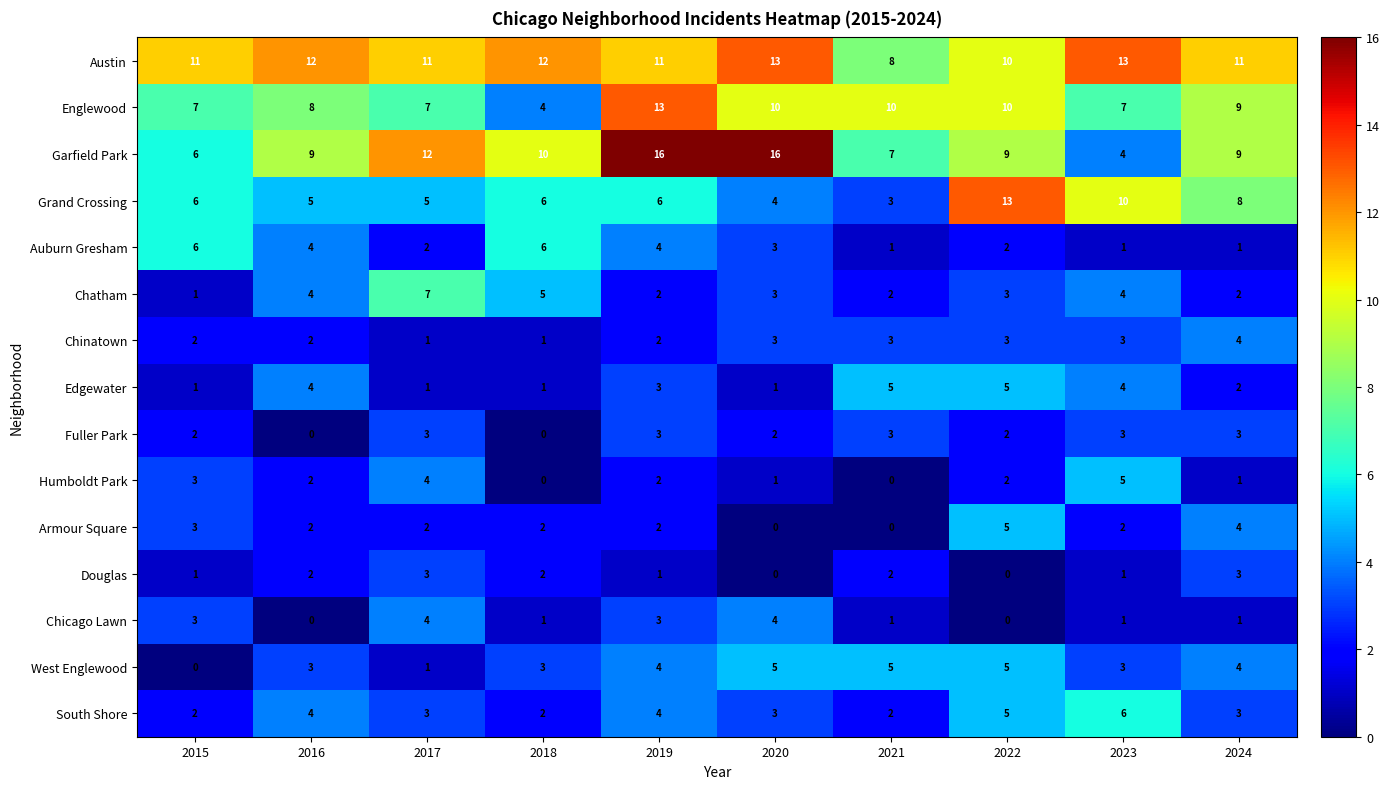

Which category has the highest value in the South Shore series?

2023